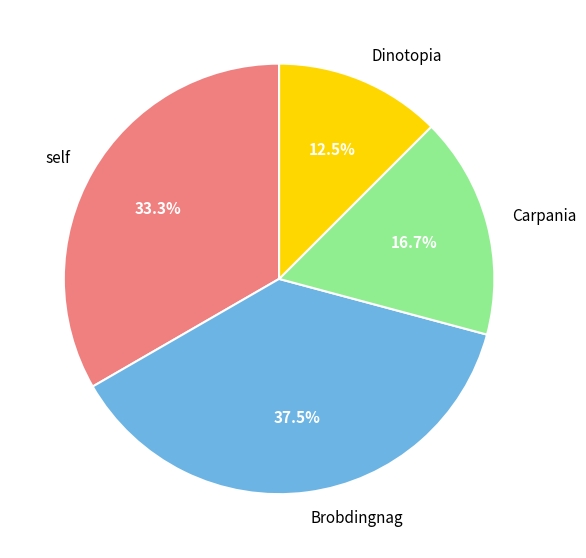

Combined, what portion of the pie is Carpania and Brobdingnag?

54.2%